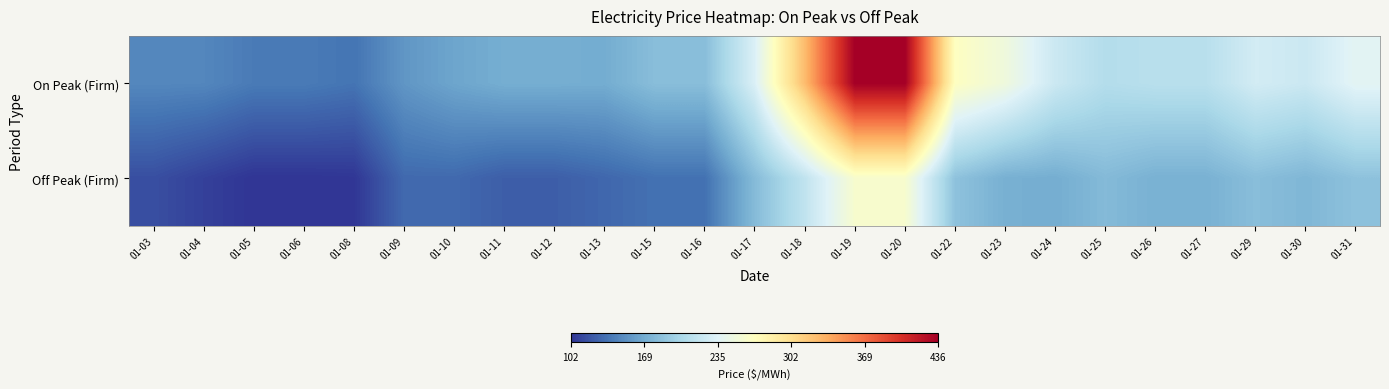

At which category is the sum across all series the highest?

01-19